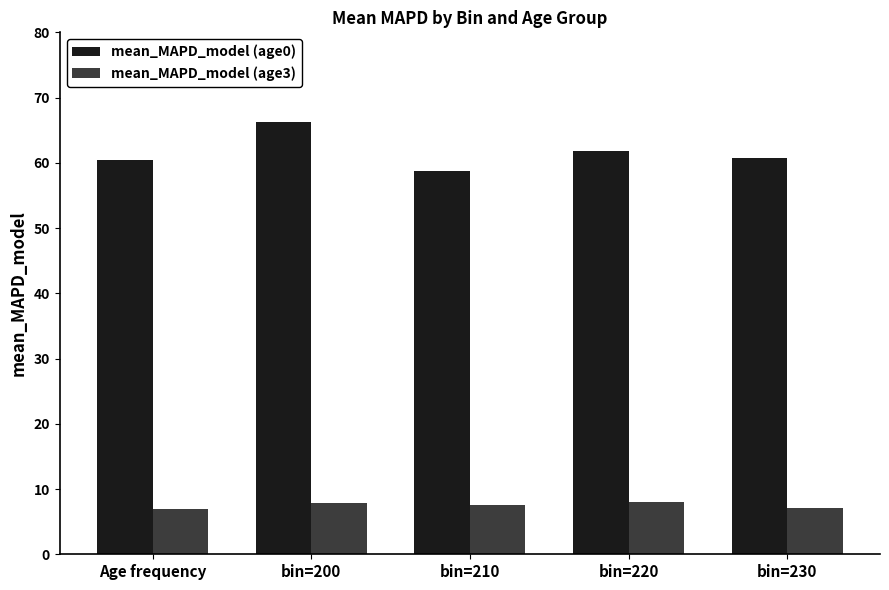

How many categories are shown in the chart?

5